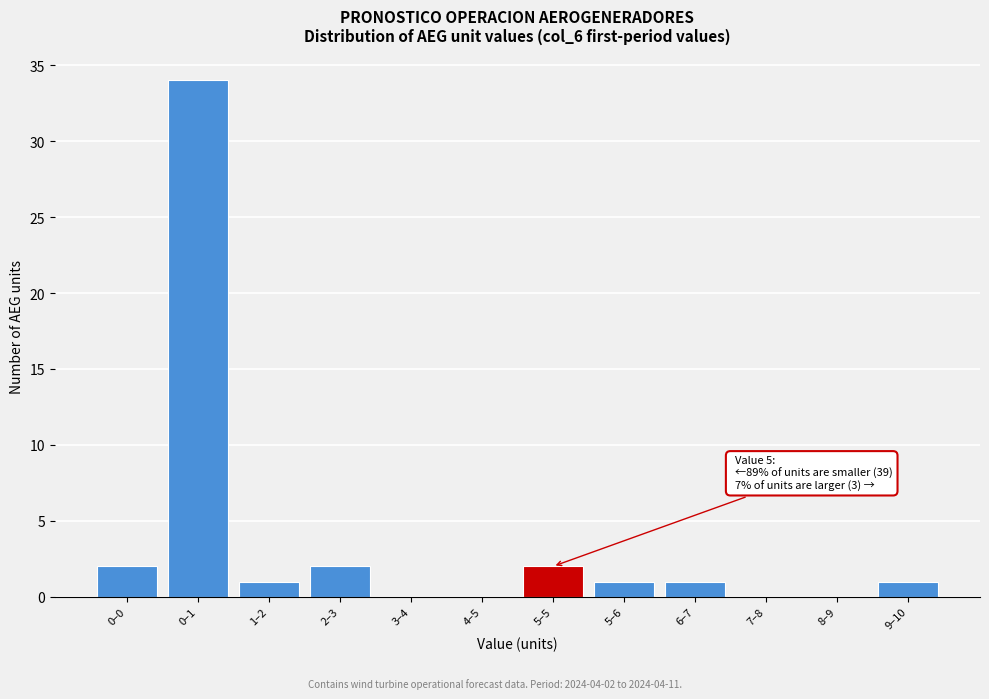

Reading right to left, transcribe all the data shown in this chart.

9–10=1	8–9=0	7–8=0	6–7=1	5–6=1	5–5=2	4–5=0	3–4=0	2–3=2	1–2=1	0–1=34	0–0=2